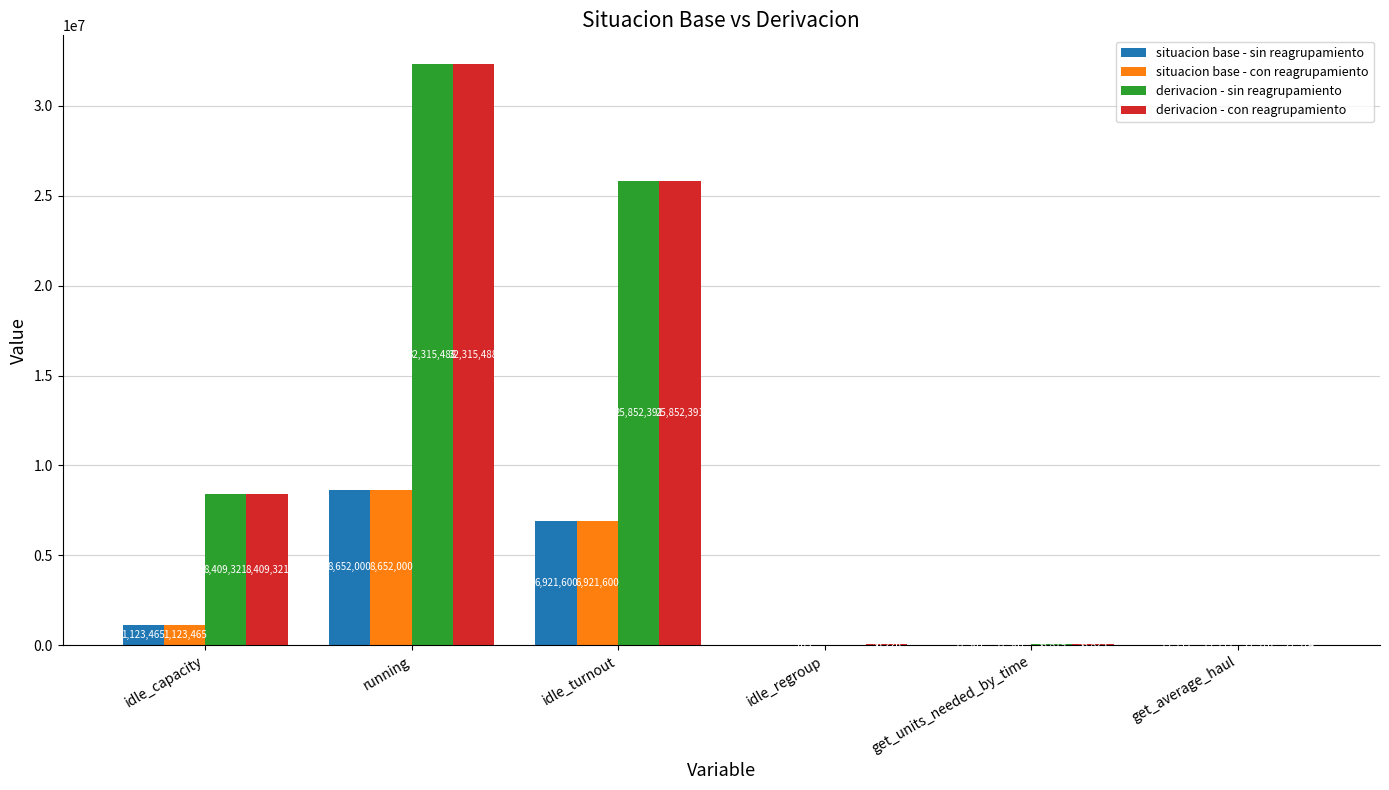

How many groups of bars are there?

6